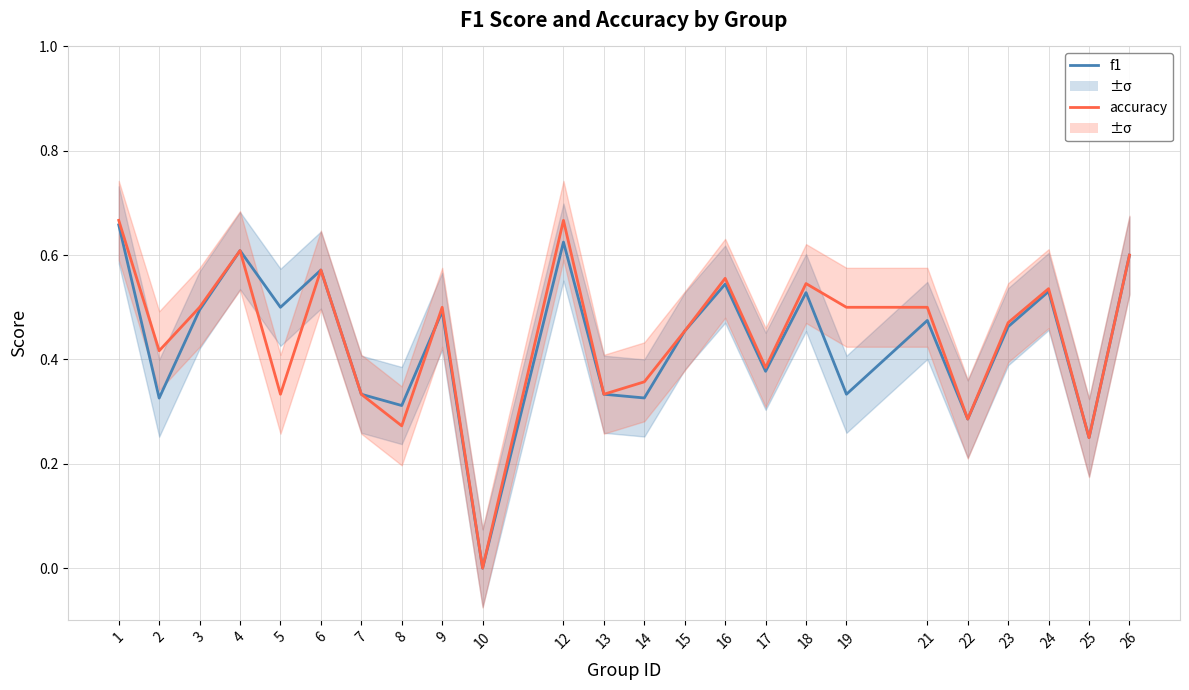

What is the approximate value of f1 at 17?

0.4